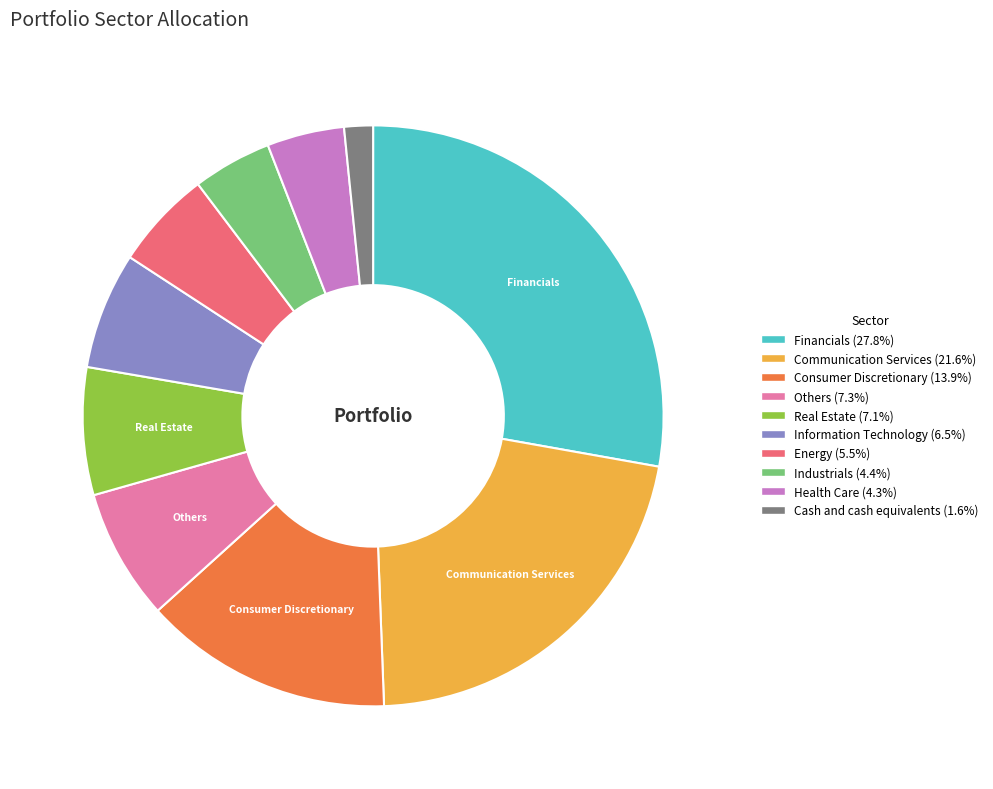

Is there a majority slice in this chart?

No